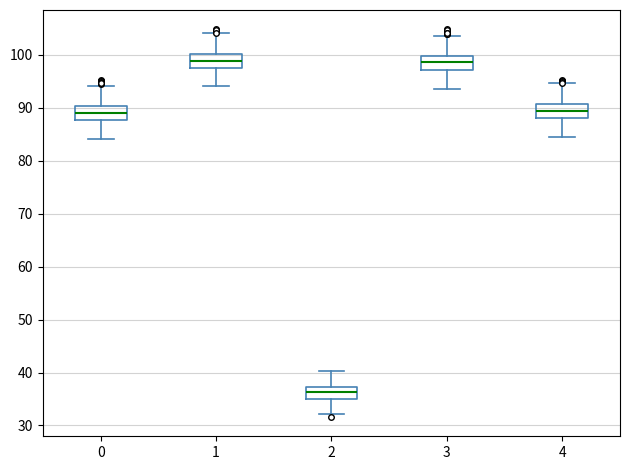

Reading left to right, read every box against the y-axis: the position of its median line, the range the box covers, and the ends of its whiskers. The values are not printed on the chart, so give them approximately, as read against the axis.

0: median 89, box 88 to 90, whiskers 84 to 94
1: median 99, box 98 to 100, whiskers 94 to 104
2: median 36, box 35 to 37, whiskers 32 to 40
3: median 99, box 97 to 100, whiskers 94 to 104
4: median 89, box 88 to 91, whiskers 84 to 95